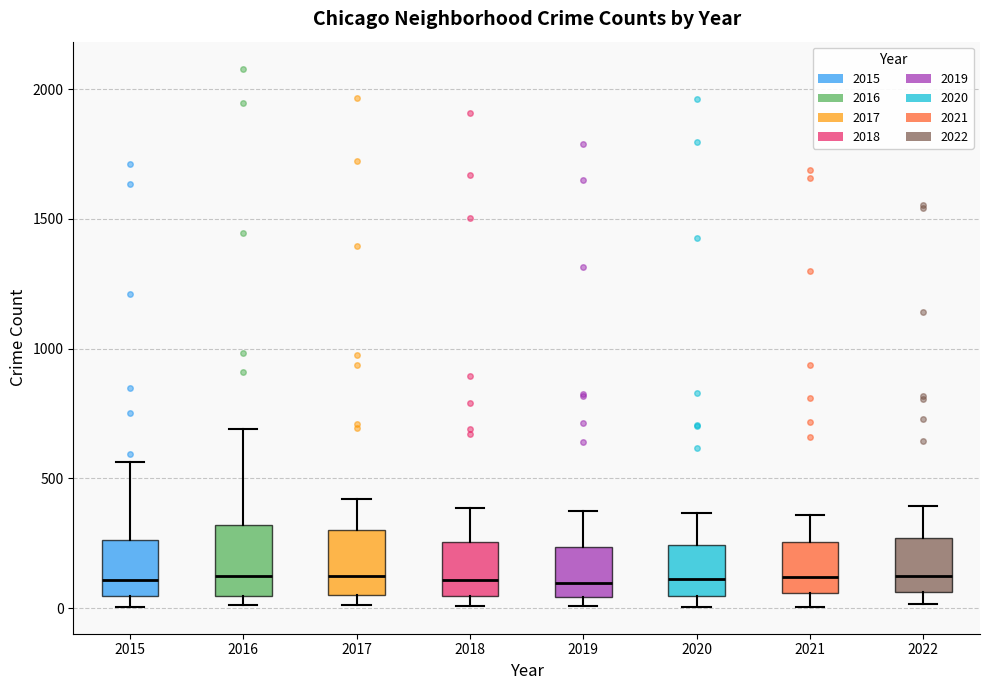

Reading left to right, read every box against the y-axis: the position of its median line, the range the box covers, and the ends of its whiskers. The values are not printed on the chart, so give them approximately, as read against the axis.

2015: median 100, box 50 to 250, whiskers 0 to 550
2016: median 150, box 50 to 300, whiskers 0 to 700
2017: median 100, box 50 to 300, whiskers 0 to 400
2018: median 100, box 50 to 250, whiskers 0 to 400
2019: median 100, box 50 to 250, whiskers 0 to 350
2020: median 100, box 50 to 250, whiskers 0 to 350
2021: median 100, box 50 to 250, whiskers 0 to 350
2022: median 150, box 50 to 250, whiskers 0 to 400